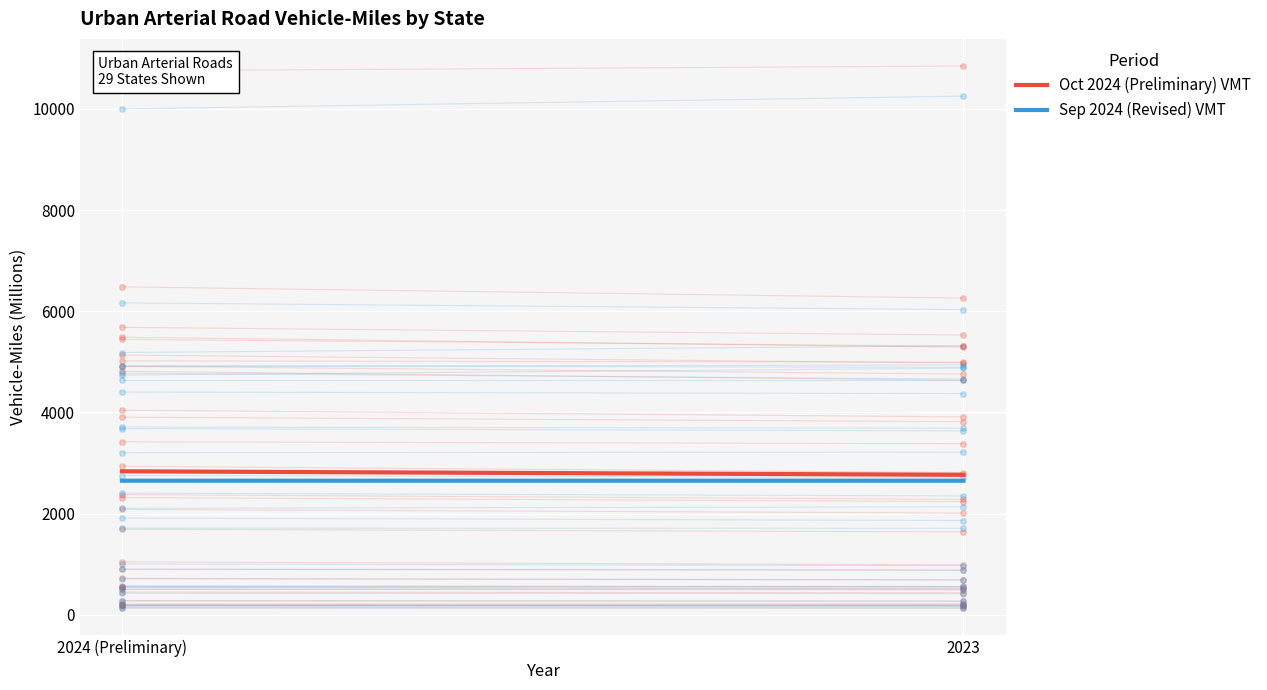

The value of Oct 2024 (Preliminary) VMT at 2024 (Preliminary) is 652.3. True or false?

False